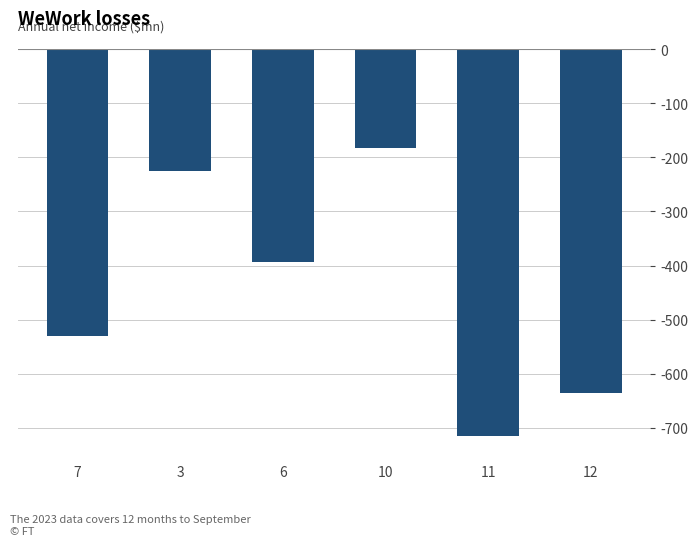

At which label does the data first exceed -393?

3